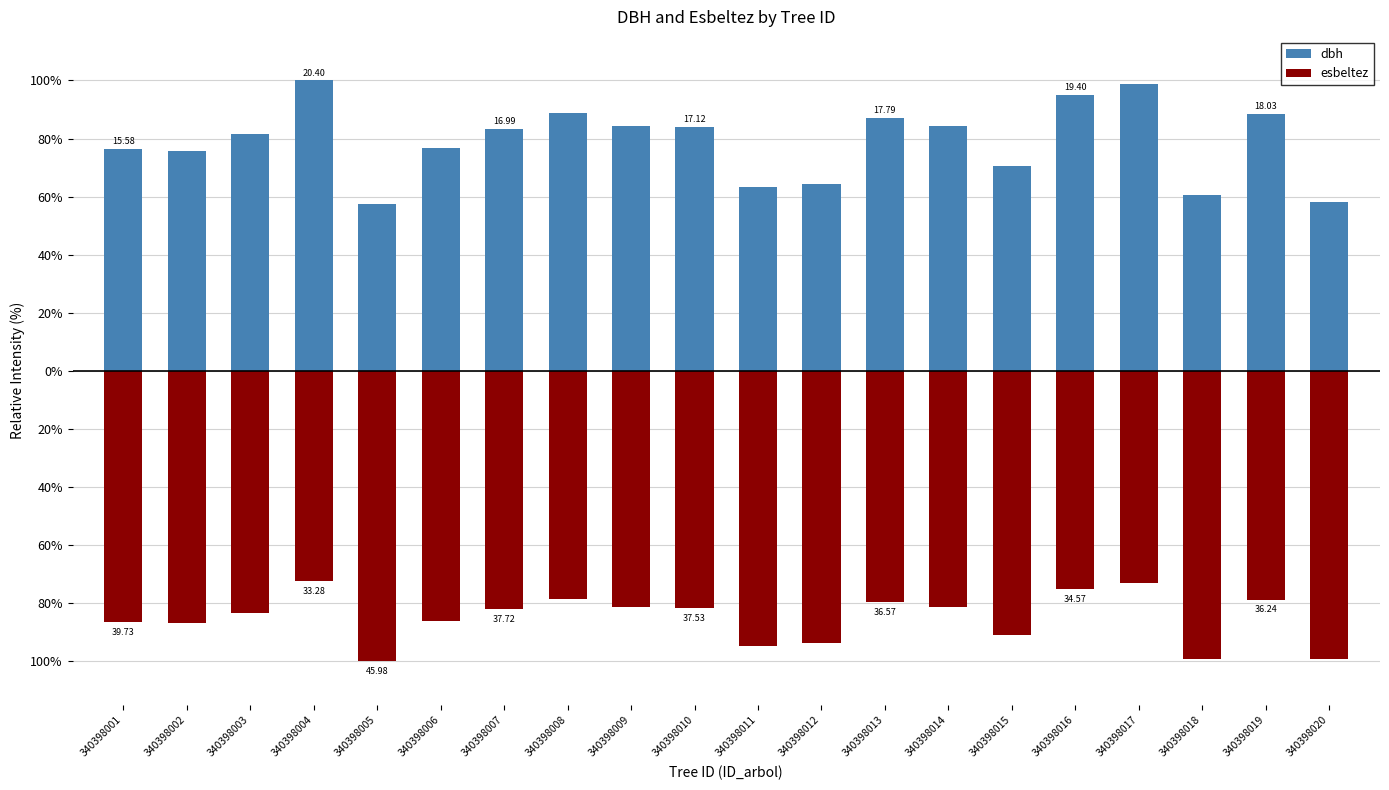

How many data points in esbeltez are less than -82?

11